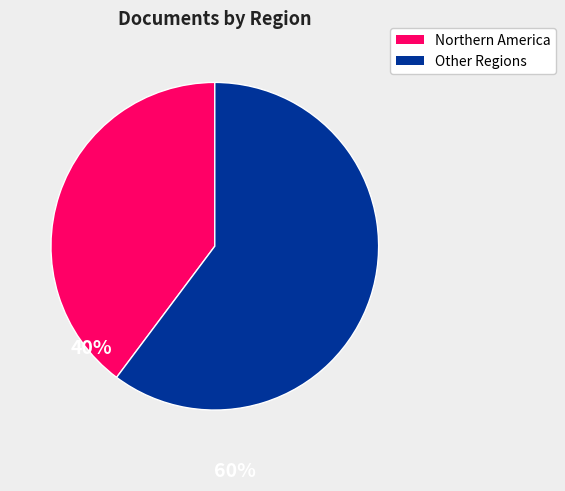

Is there a majority slice in this chart?

Yes